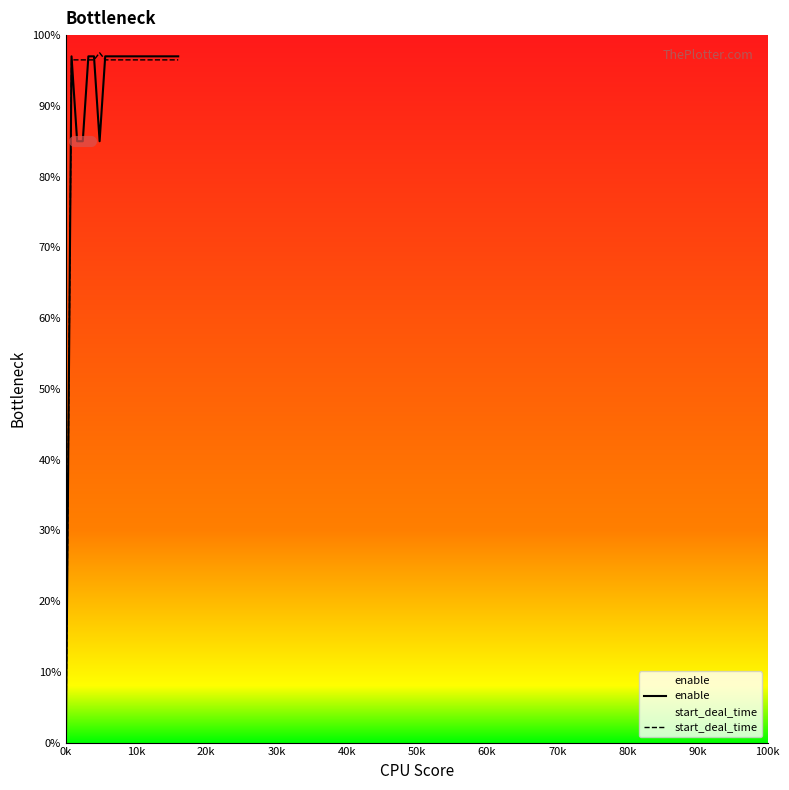

What position from the left is 90k?

10